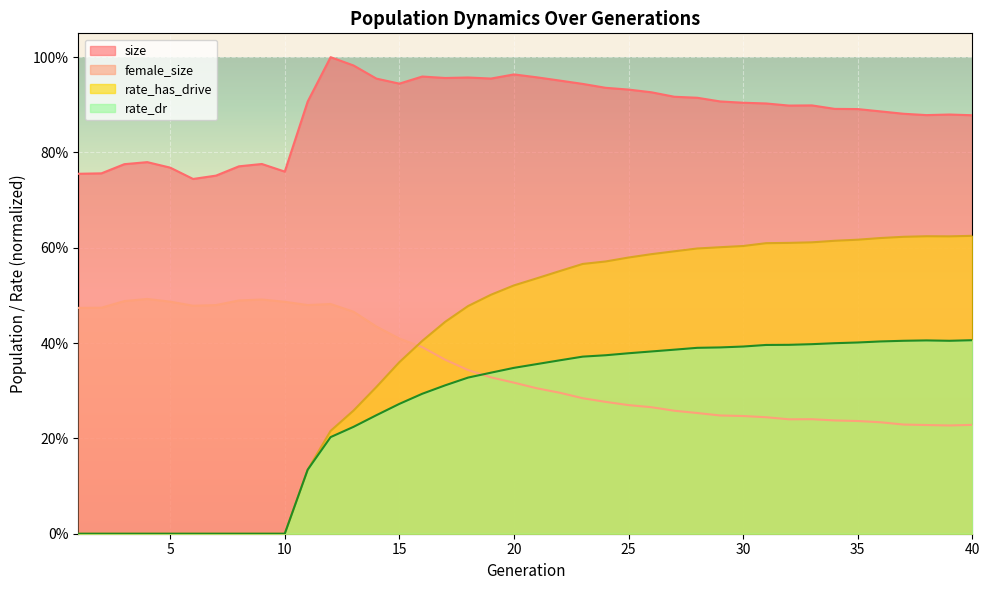

What is the average value of the size series?

0.9